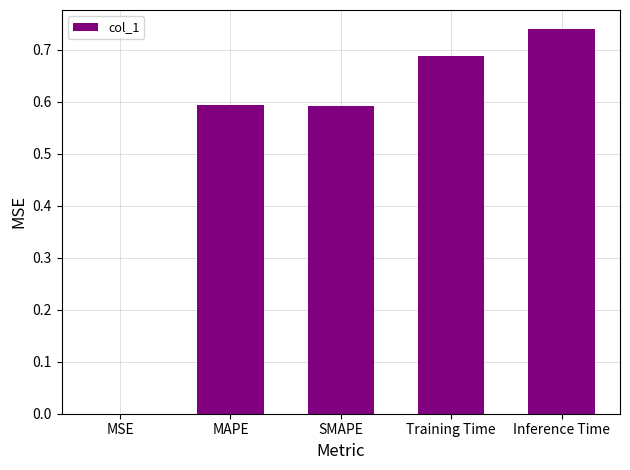

Is it true that the value at MAPE is 0.6?

True